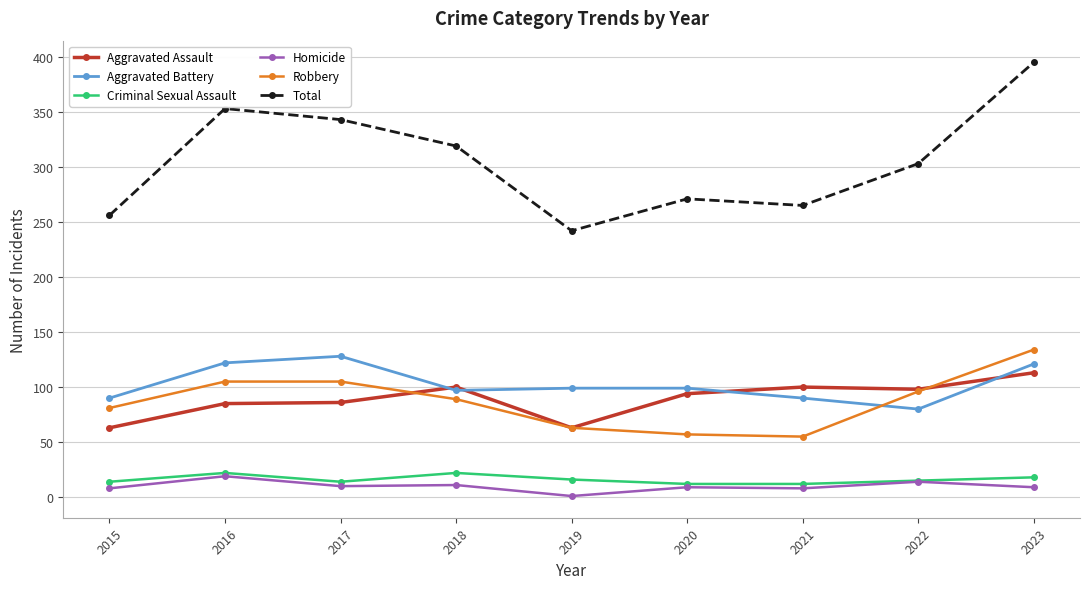

True or false: Homicide and Aggravated Assault cross at least once.

False